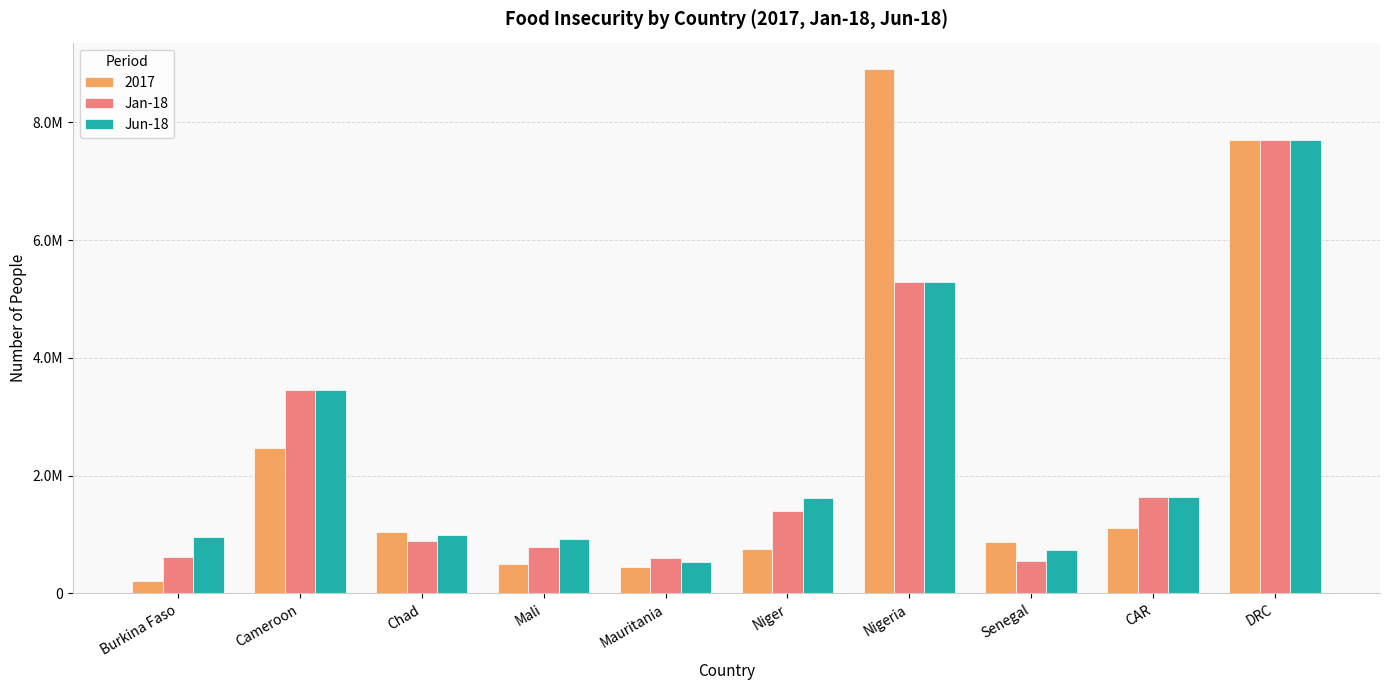

What are all the series names shown in the legend?

2017, Jan-18, Jun-18